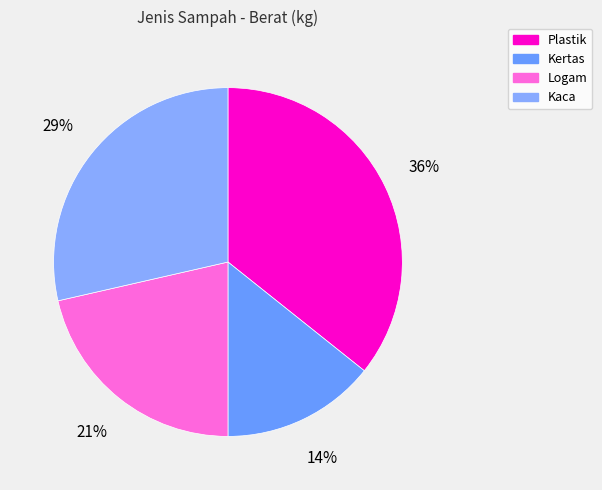

Which has a higher value, Plastik or Kaca?

Plastik